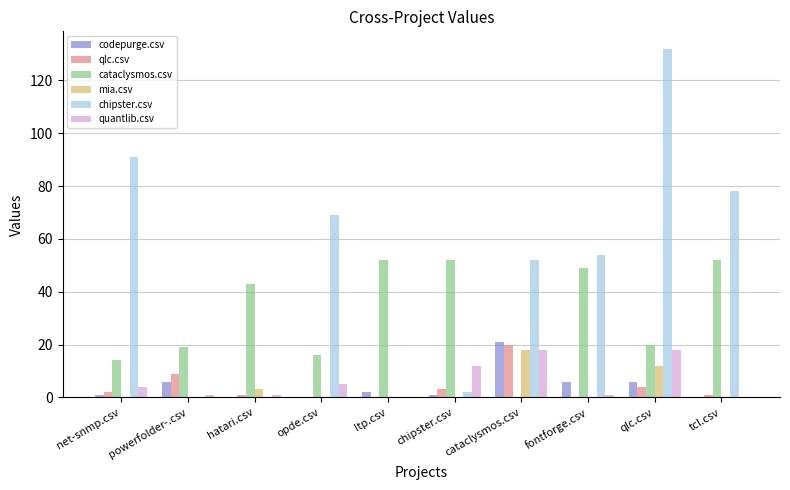

What is the sum of the chipster.csv values at fontforge.csv and powerfolder-.csv?

54